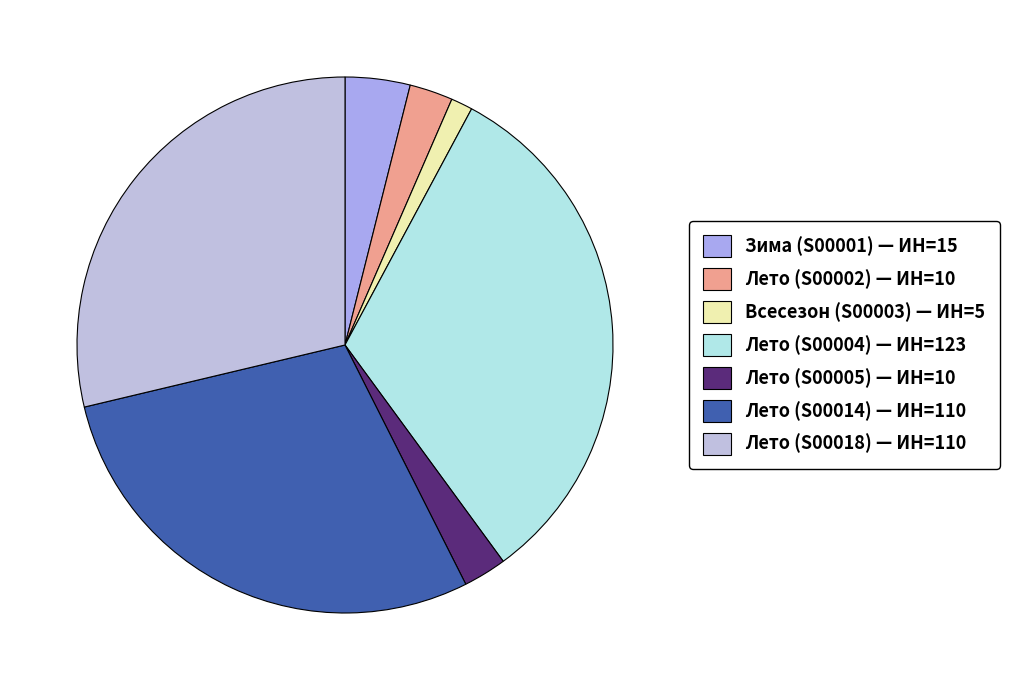

Is Зима (S00001) the majority of the pie?

No